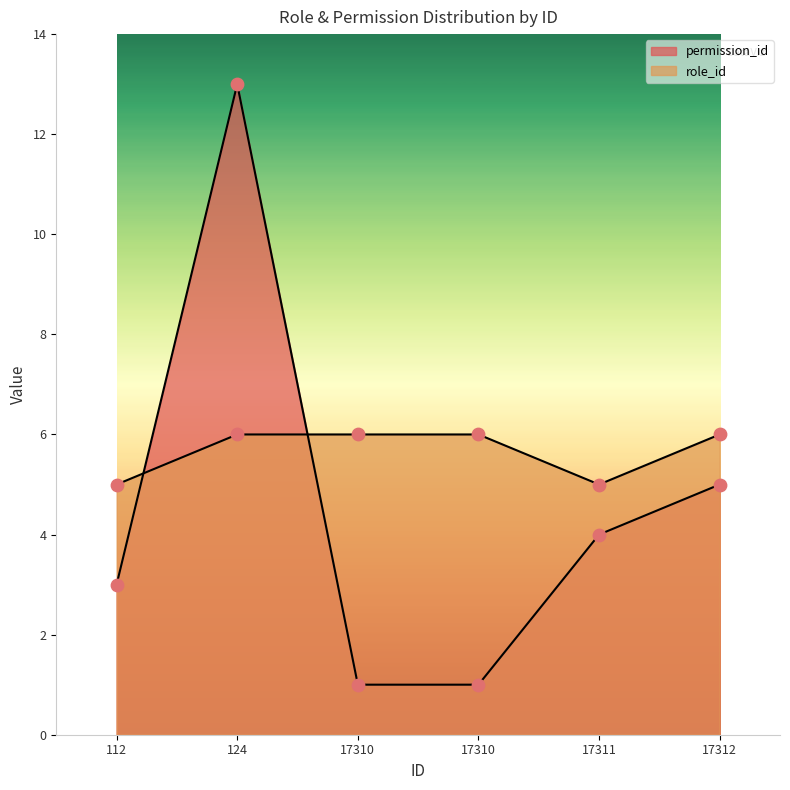

Which series has the widest spread of Y values?

permission_id